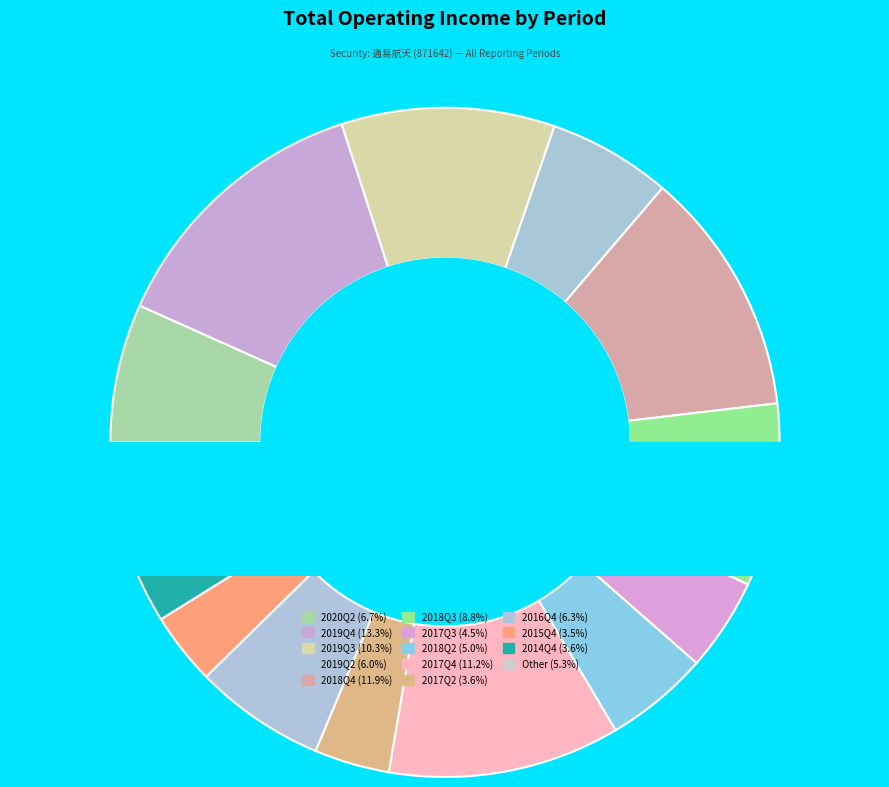

Does 2018Q4 represent more than half of the total?

No